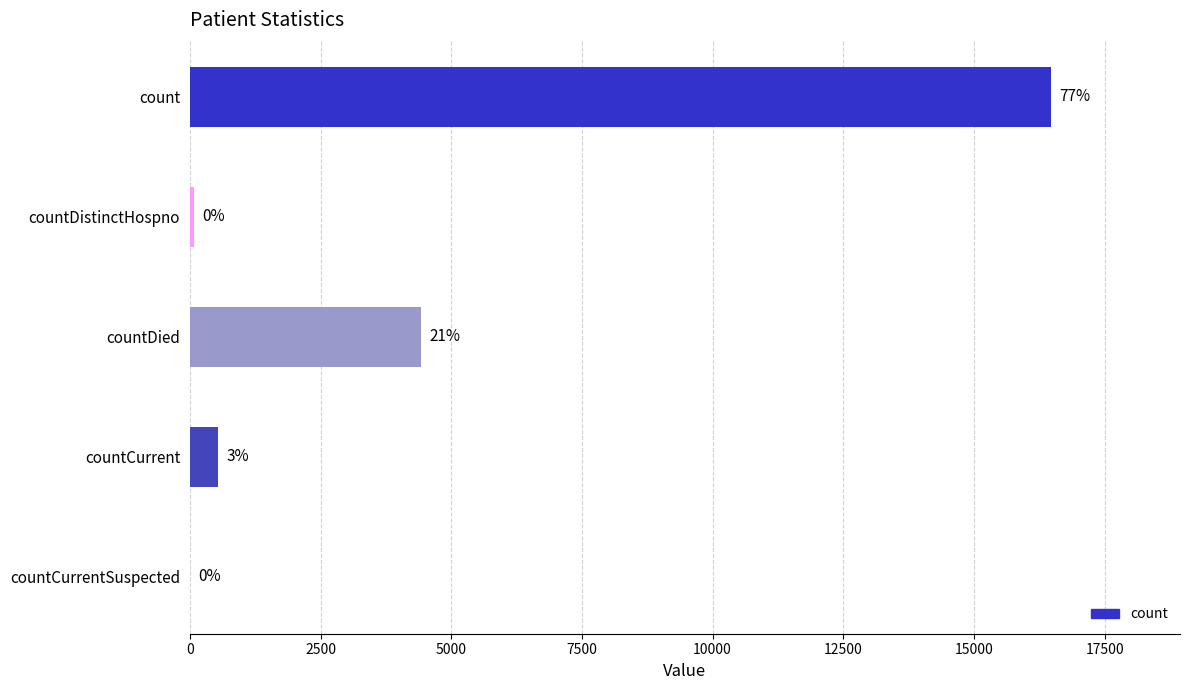

Are the bars horizontal?

Yes